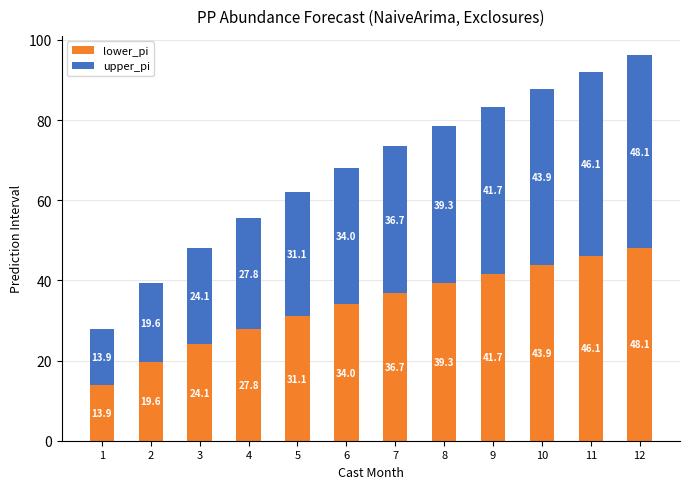

What is the difference between the second highest and second lowest values in the lower_pi series?

26.4